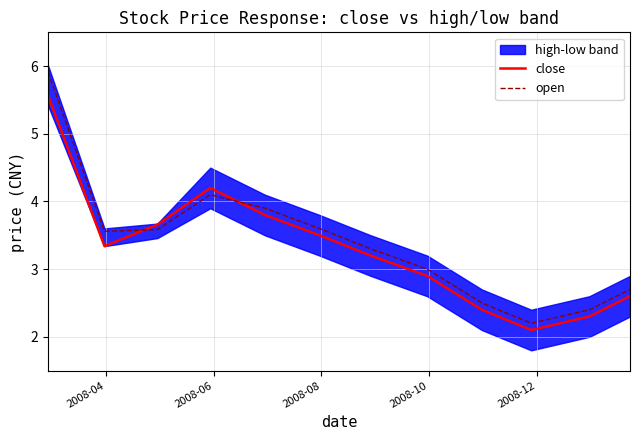

True or false: open and close cross at least once.

True